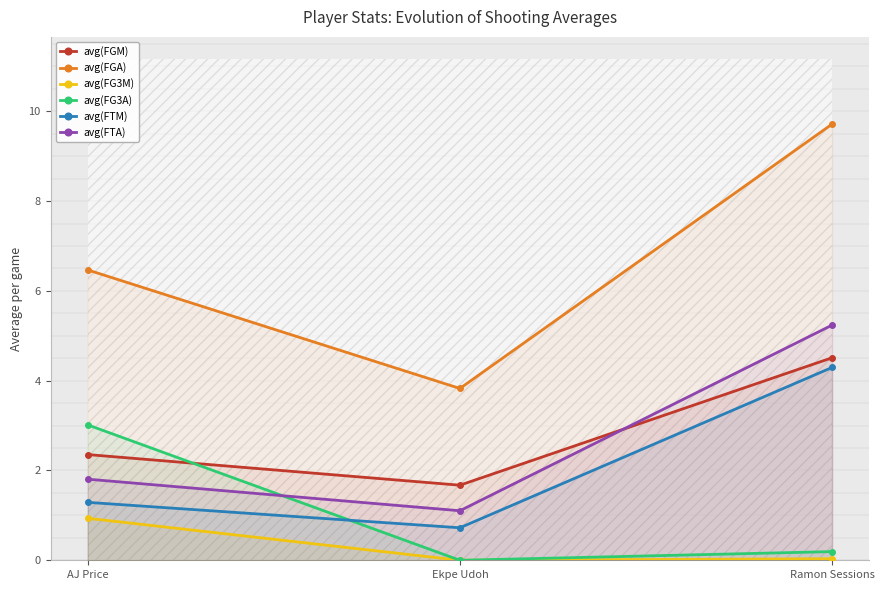

Which series has the largest total across all categories?

avg(FGA)